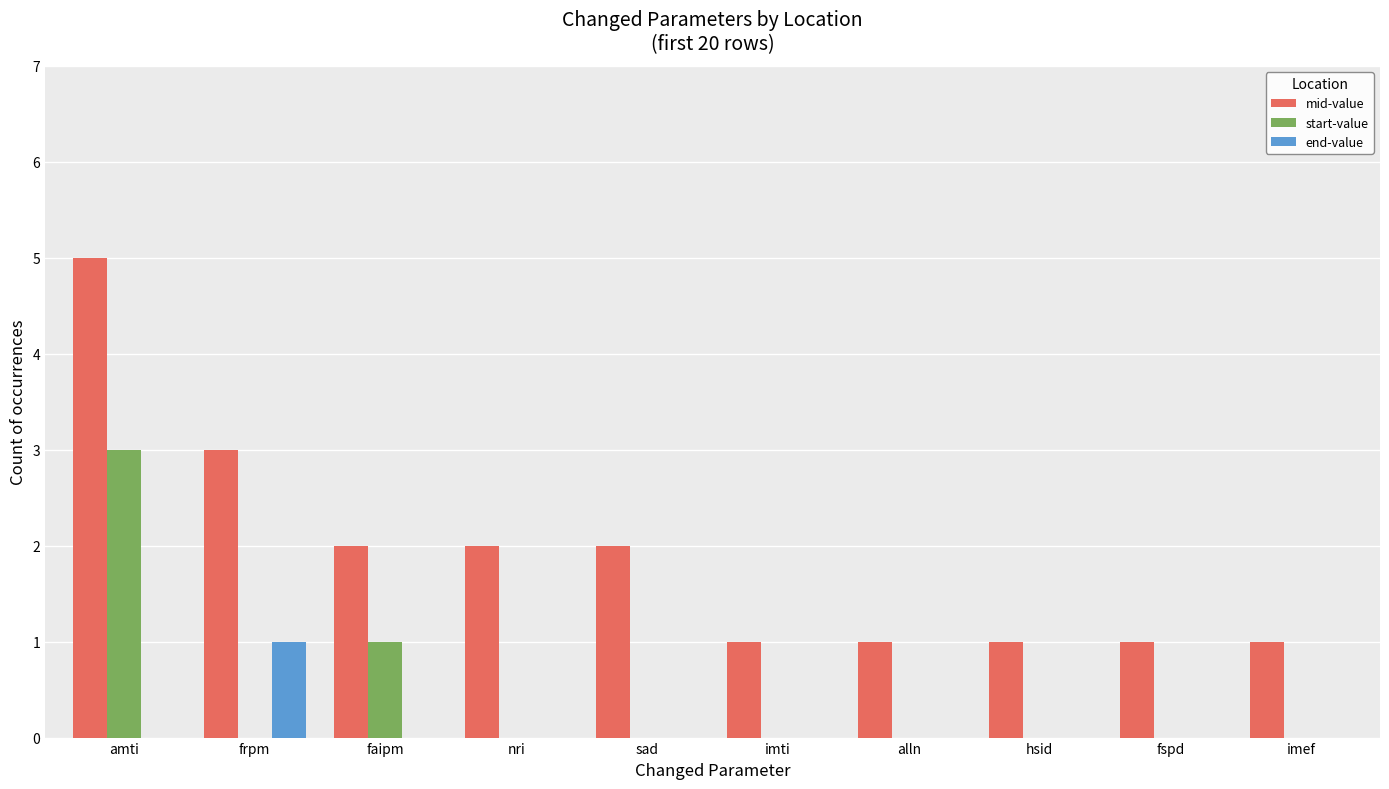

At which category is the sum across all series the highest?

amti